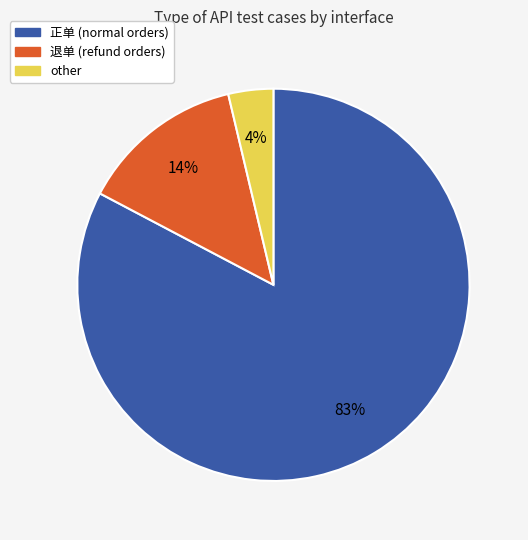

Count the number of slices in the pie.

3